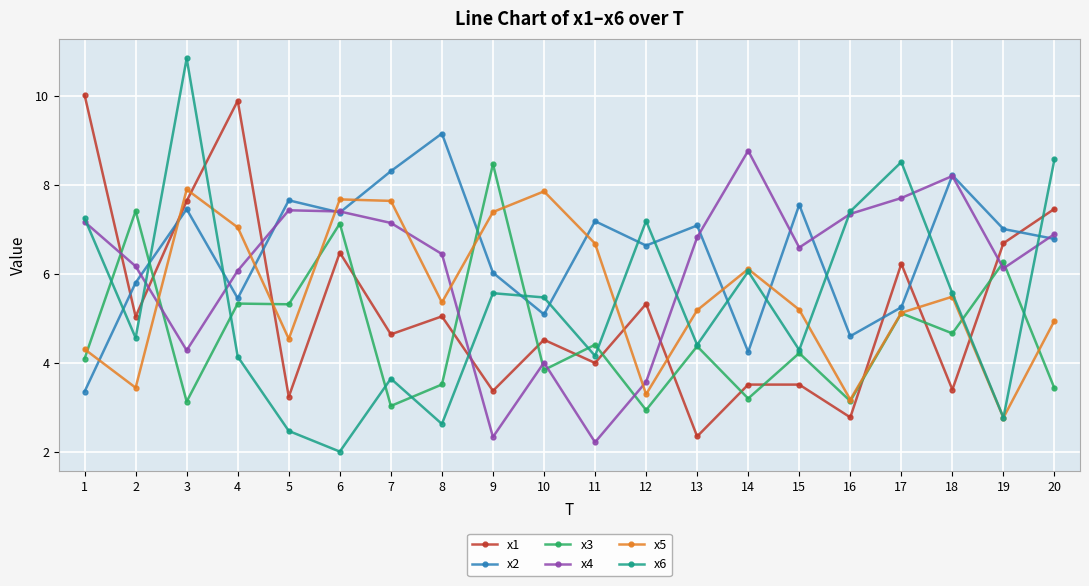

At which label does x2 first exceed 7?

3